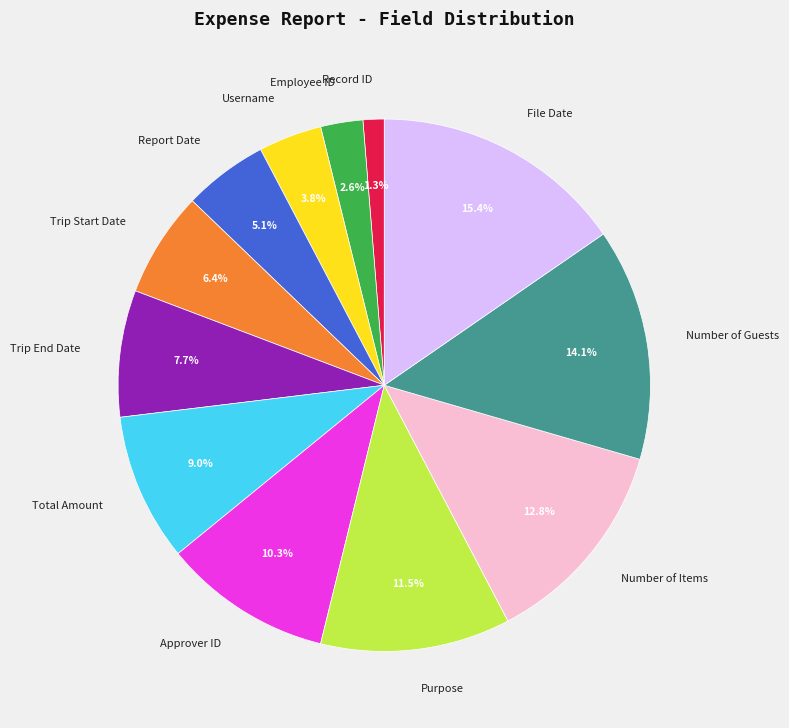

Does Employee ID account for over 50% of the chart?

No